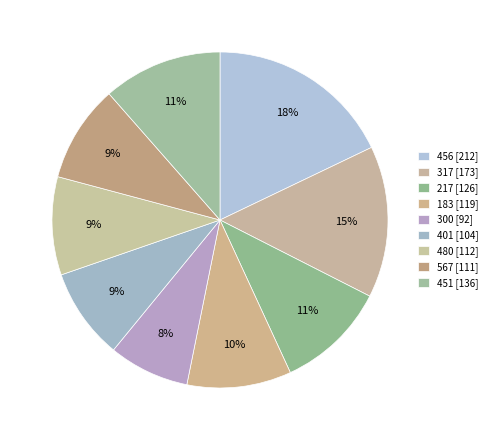

Rank the categories by value from highest to lowest.

456, 317, 451, 217, 183, 480, 567, 401, 300